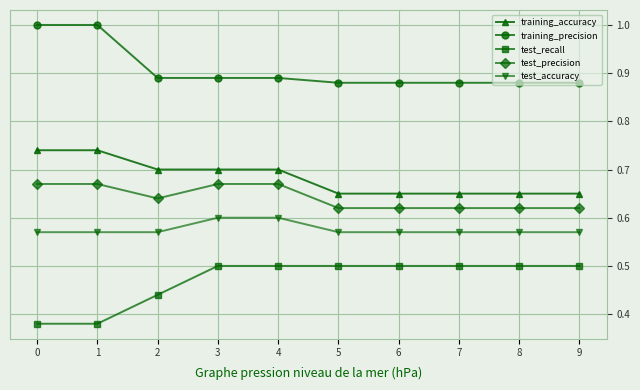

At which category does test_precision reach its first local valley?

2